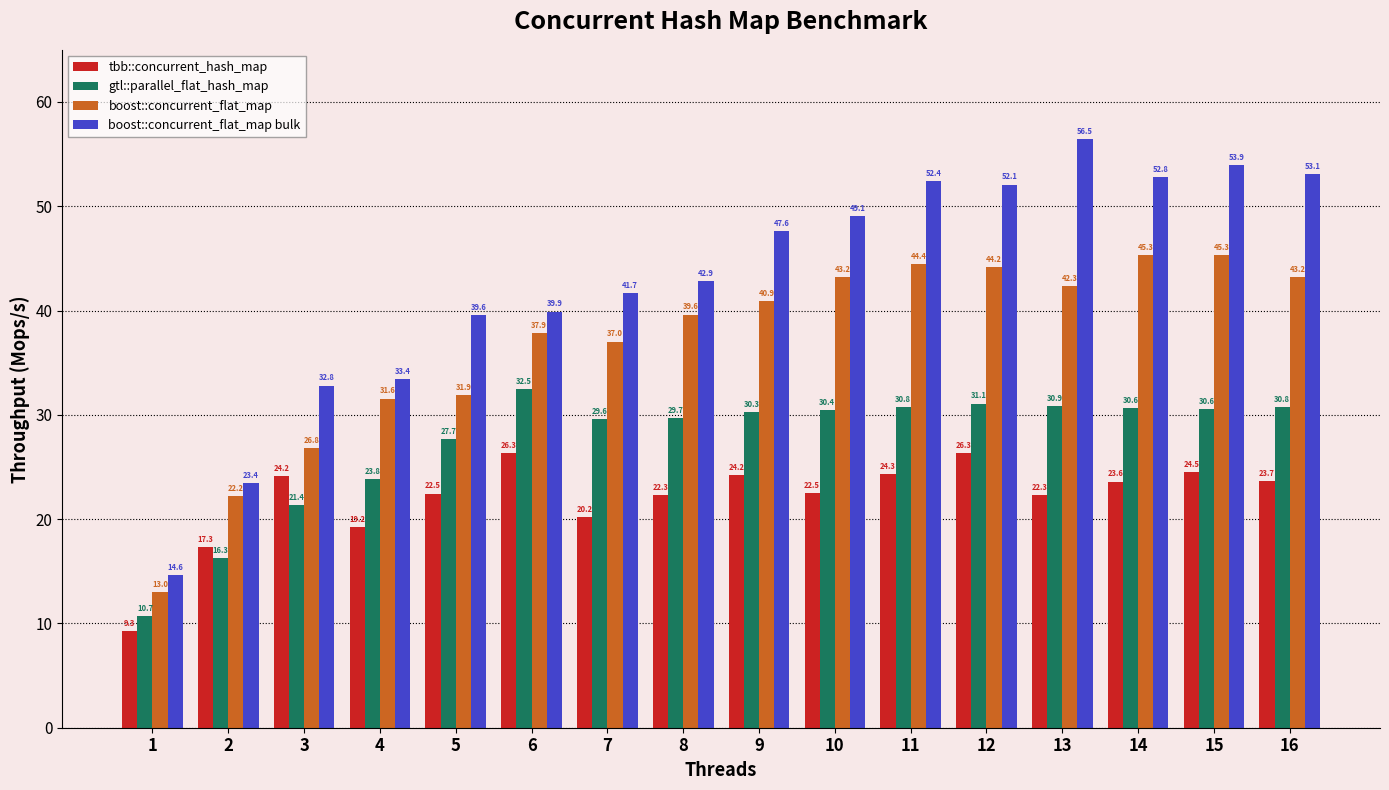

List the series in order of their peak value, highest first.

boost::concurrent_flat_map bulk, boost::concurrent_flat_map, gtl::parallel_flat_hash_map, tbb::concurrent_hash_map